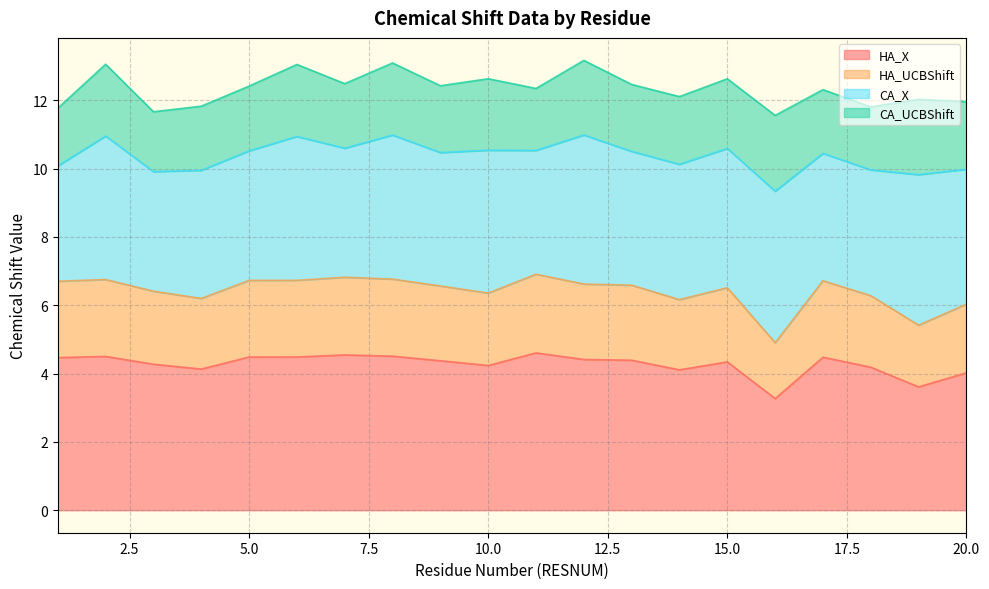

The value of HA_X at 15.0 is 2.4. True or false?

False